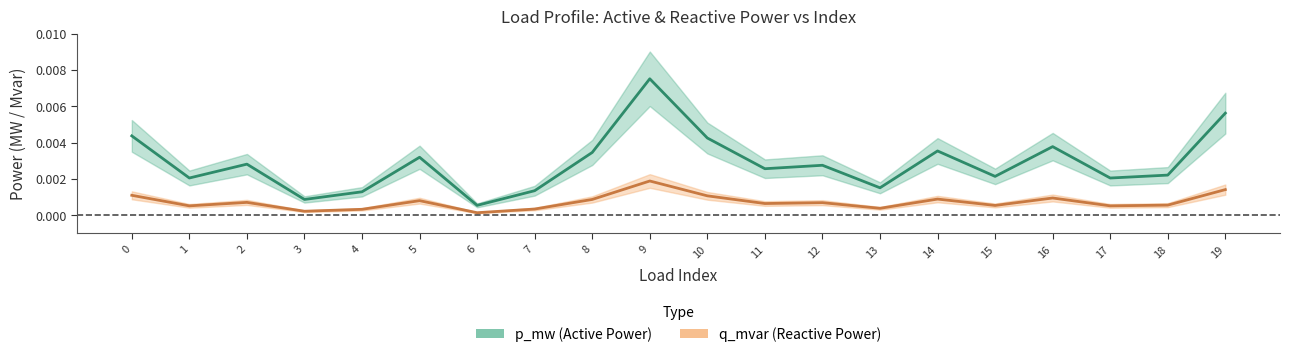

What are all the series names shown in the legend?

p_mw, q_mvar